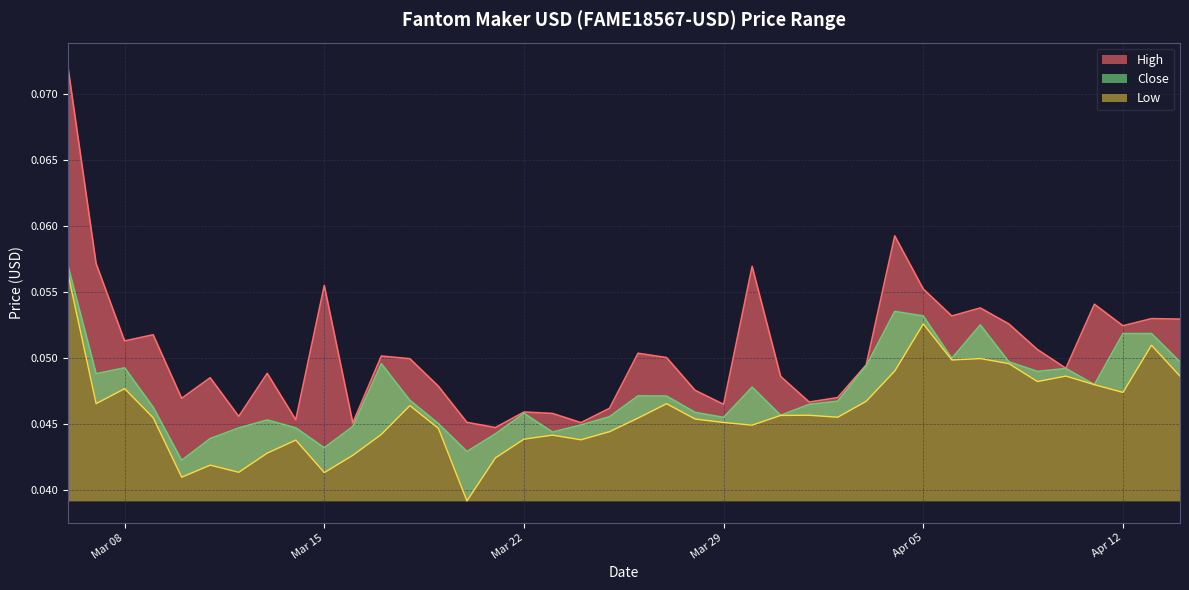

List the labels in order of Close value, largest first.

2022-03-06, 2022-04-04, 2022-04-05, 2022-04-07, 2022-04-13, 2022-04-12, 2022-04-06, 2022-04-08, 2022-04-14, 2022-03-17, 2022-04-03, 2022-03-08, 2022-04-10, 2022-04-09, 2022-03-07, 2022-04-11, 2022-03-30, 2022-03-26, 2022-03-27, 2022-03-18, 2022-04-02, 2022-04-01, 2022-03-09, 2022-03-28, 2022-03-22, 2022-03-31, 2022-03-25, 2022-03-29, 2022-03-13, 2022-03-19, 2022-03-24, 2022-03-16, 2022-03-14, 2022-03-12, 2022-03-23, 2022-03-21, 2022-03-11, 2022-03-15, 2022-03-20, 2022-03-10